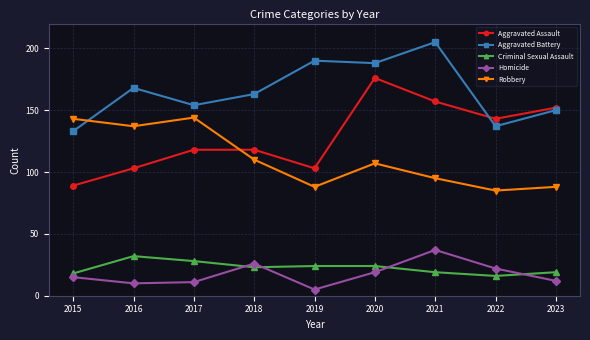

Is it true that Robbery equals 144 at 2017?

True